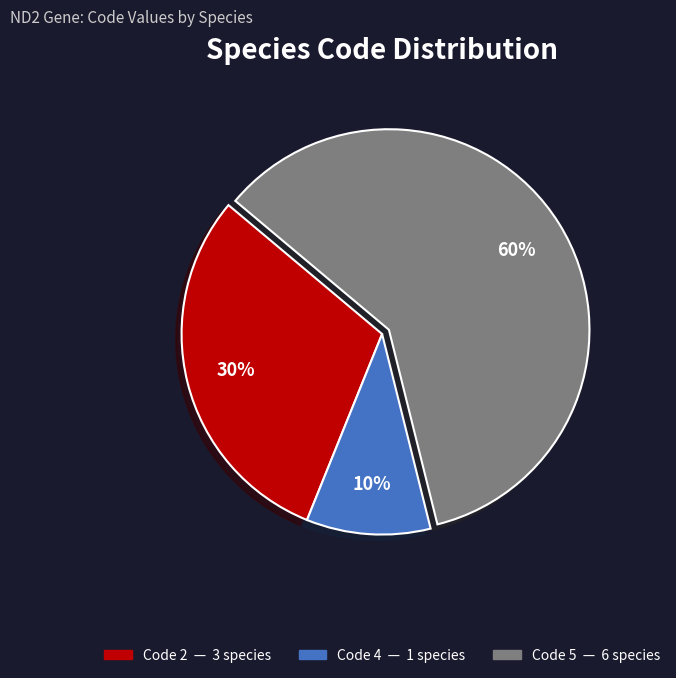

Is there any slice that represents more than half of the pie?

Yes